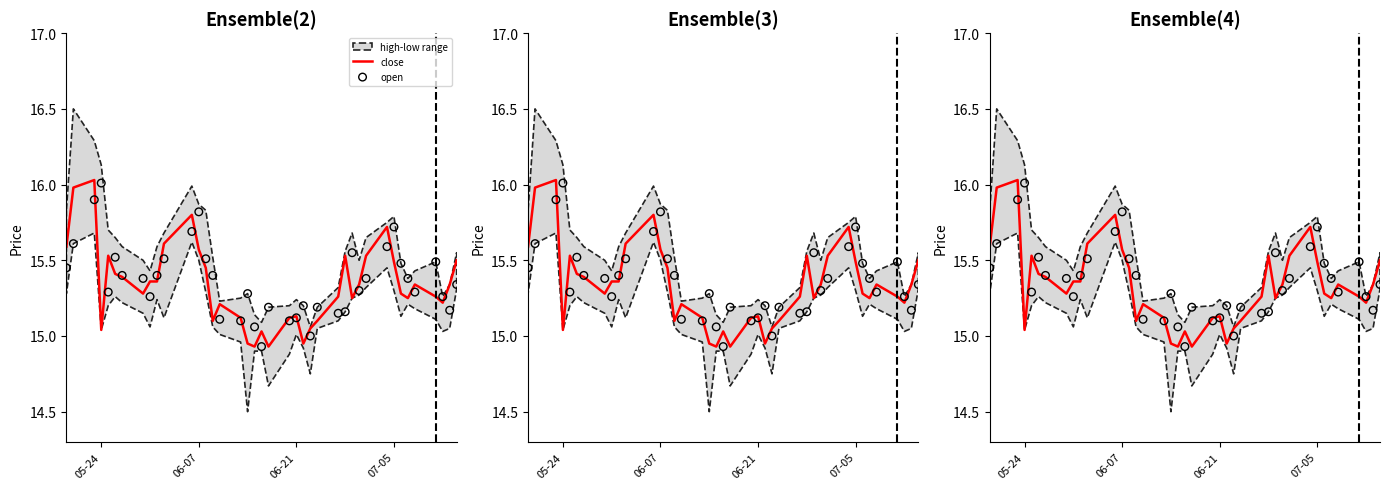

Which series has the largest total across all categories?

open